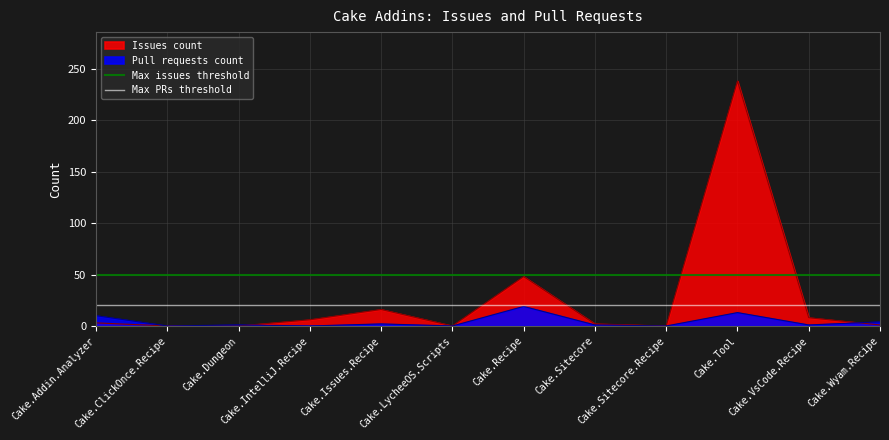

Is it true that Issues count equals 238 at Cake.Tool?

True